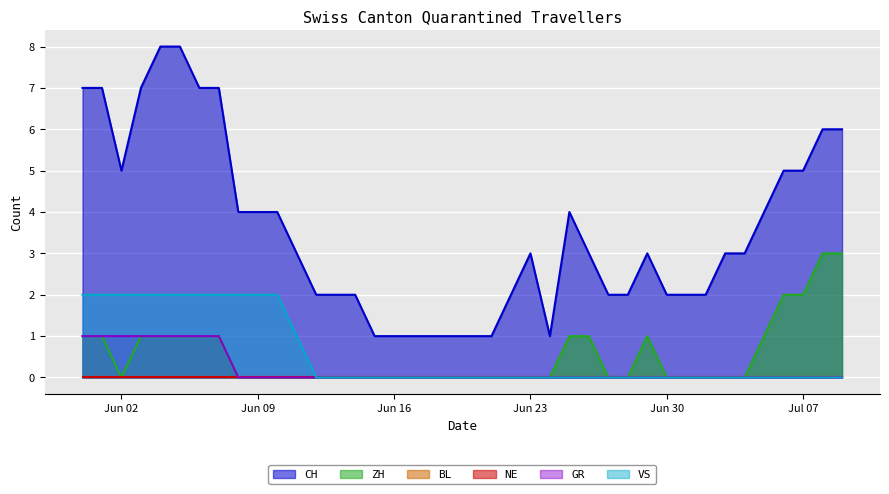

The value of ZH at 2020-06-27 is 0. True or false?

True